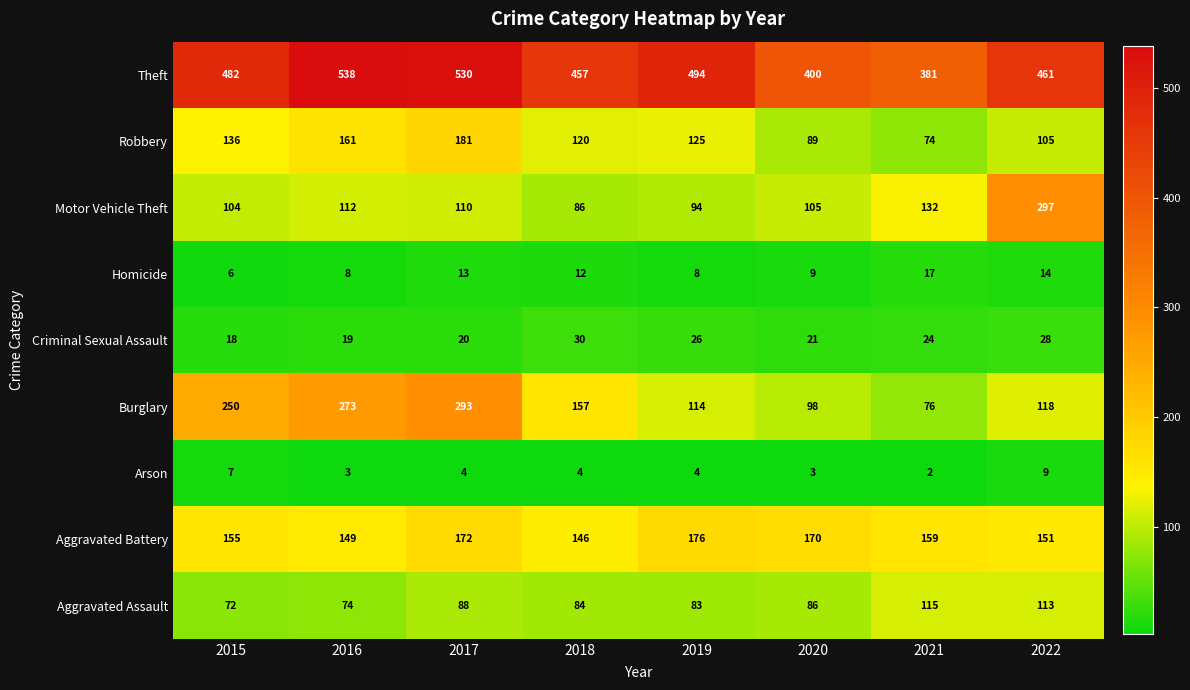

What is the maximum value shown in the chart?

538